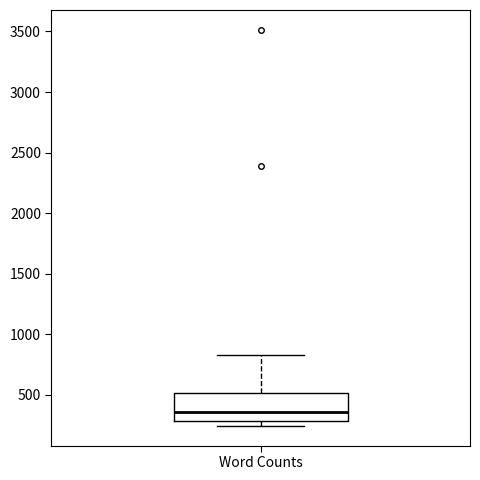

Where does the median line of the box for Word Counts sit on the y-axis? The values are not printed on the chart, so give them approximately, as read against the axis.

350